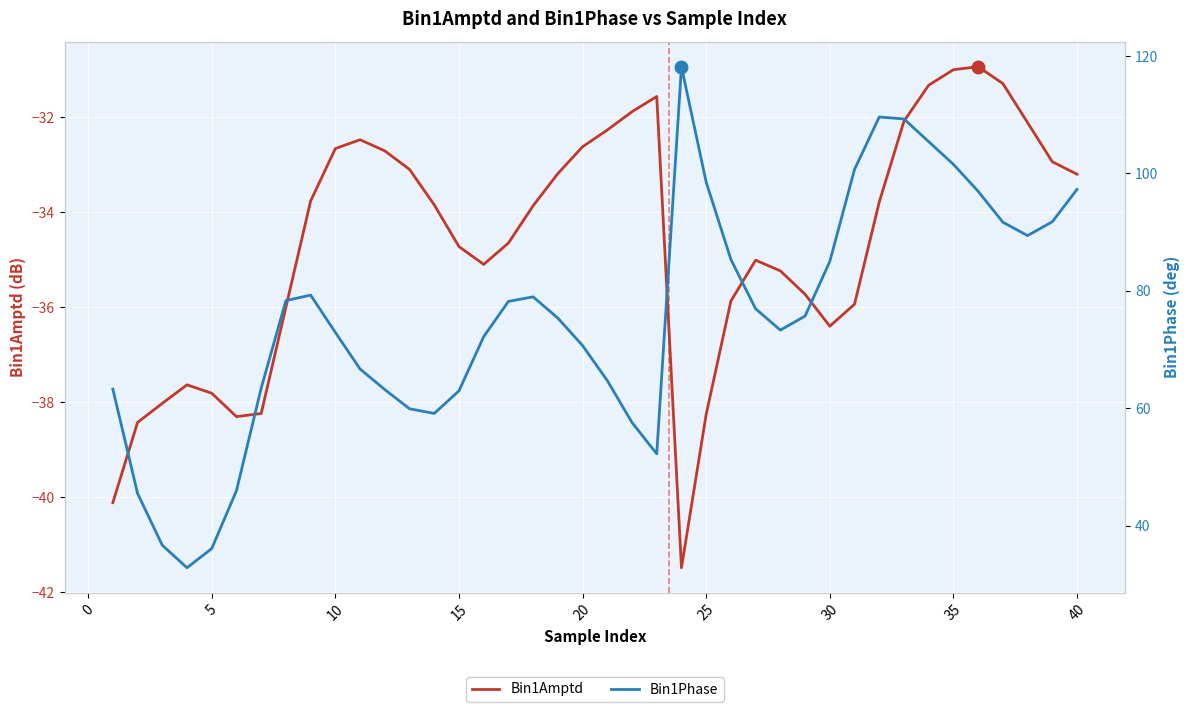

How many interior local peaks does the Bin1Amptd series have?

5